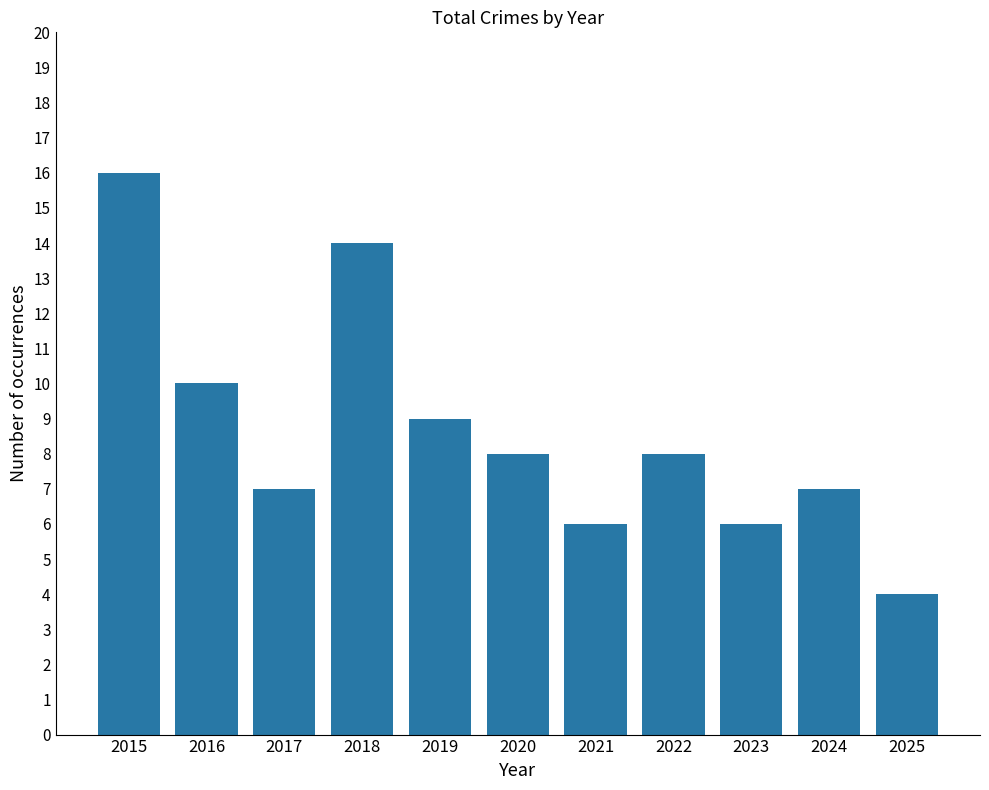

What is the smallest value displayed?

4